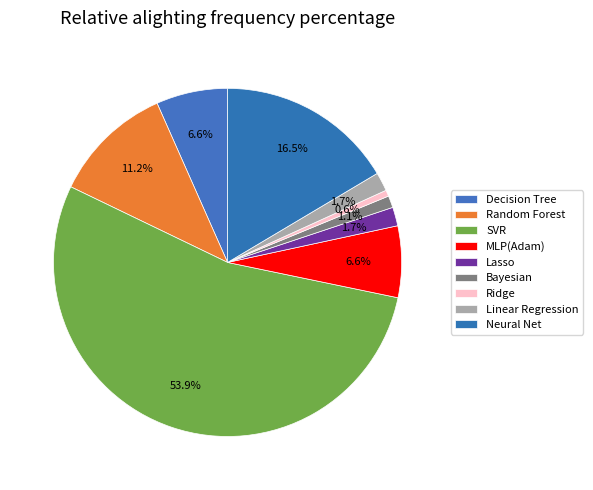

Does Random Forest account for over 50% of the chart?

No